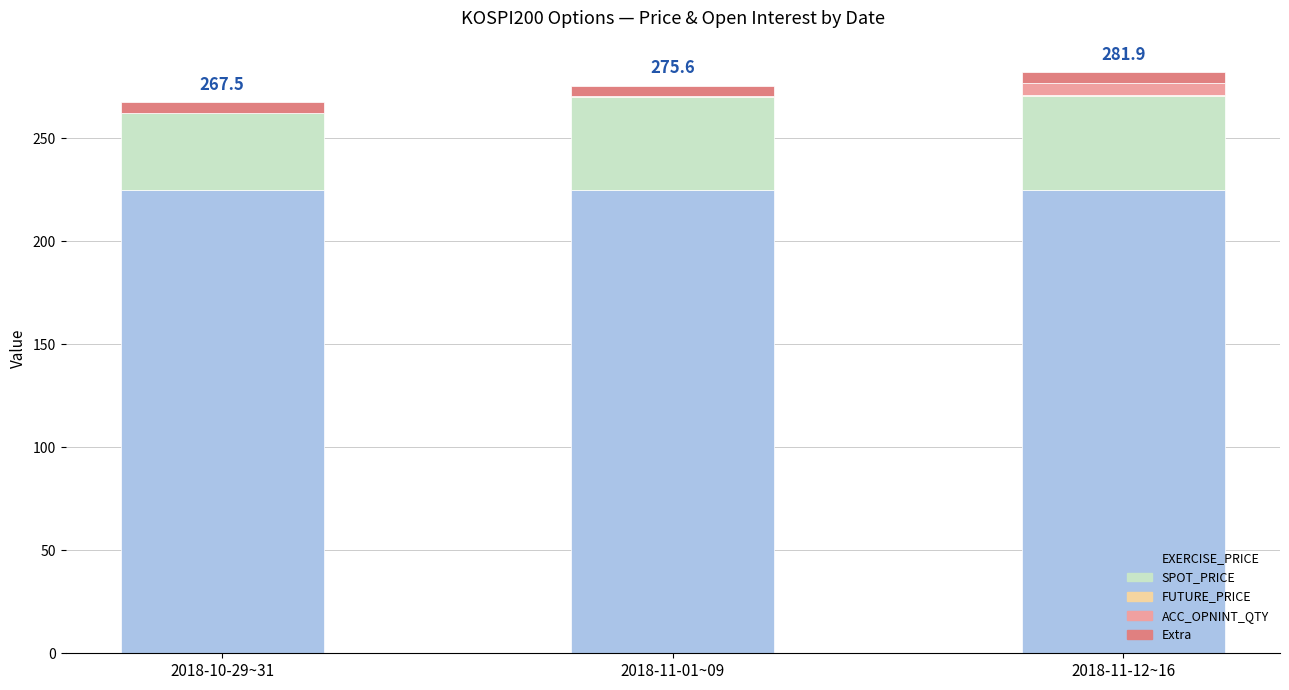

True or false: EXERCISE_PRICE has a value of 317.6 at 2018-10-29~31.

False